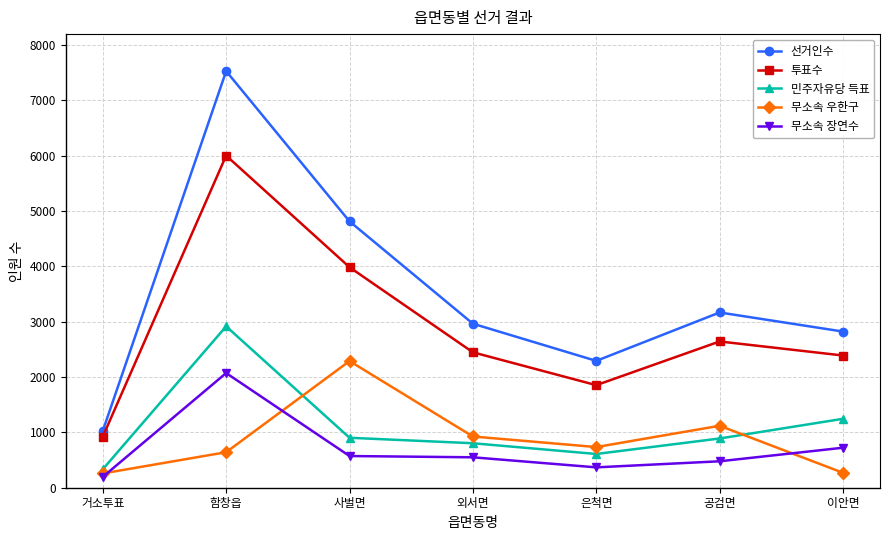

Which series has the largest total across all categories?

선거인수